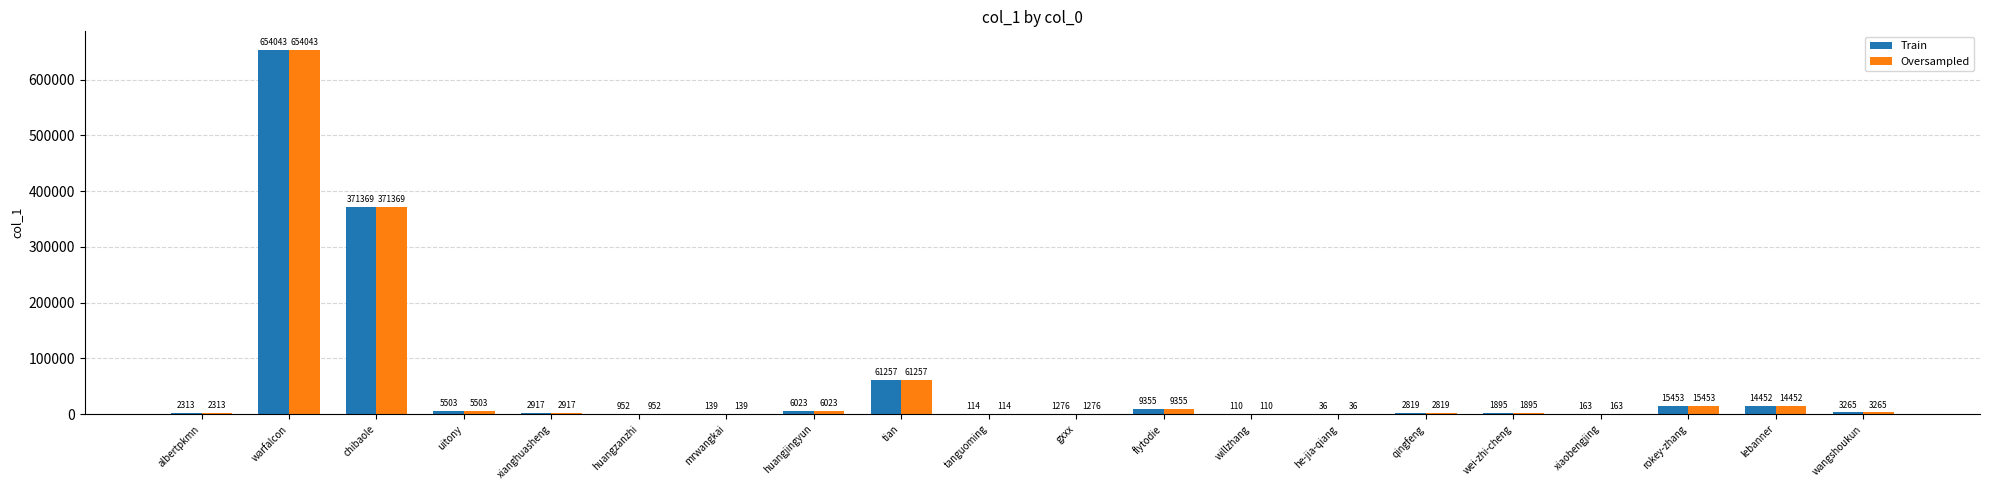

At which category is the sum across all series the highest?

warfalcon